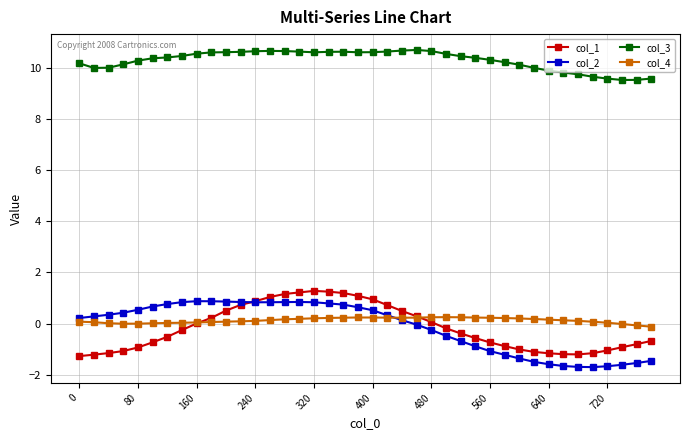

Is this an area chart (filled region under the line)?

No